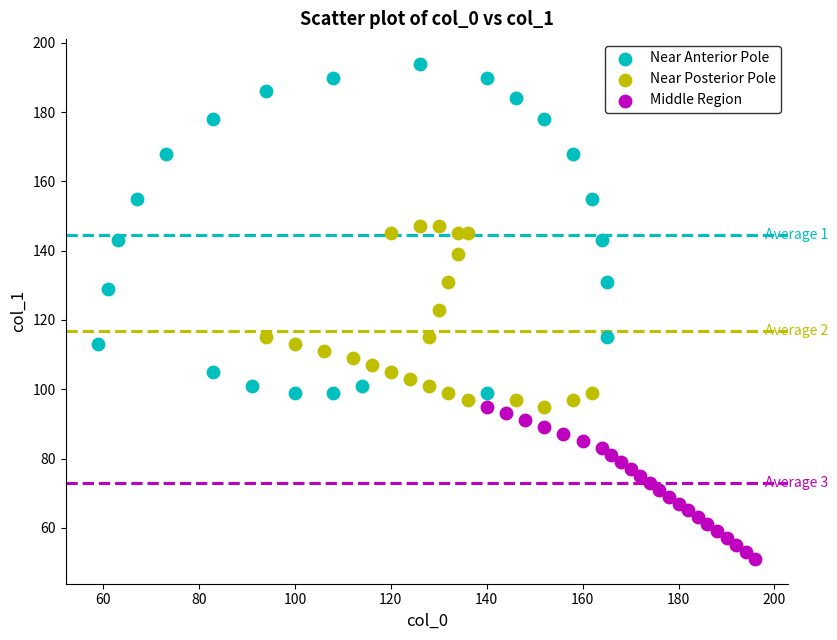

Which series contains the highest Y value?

Near Anterior Pole